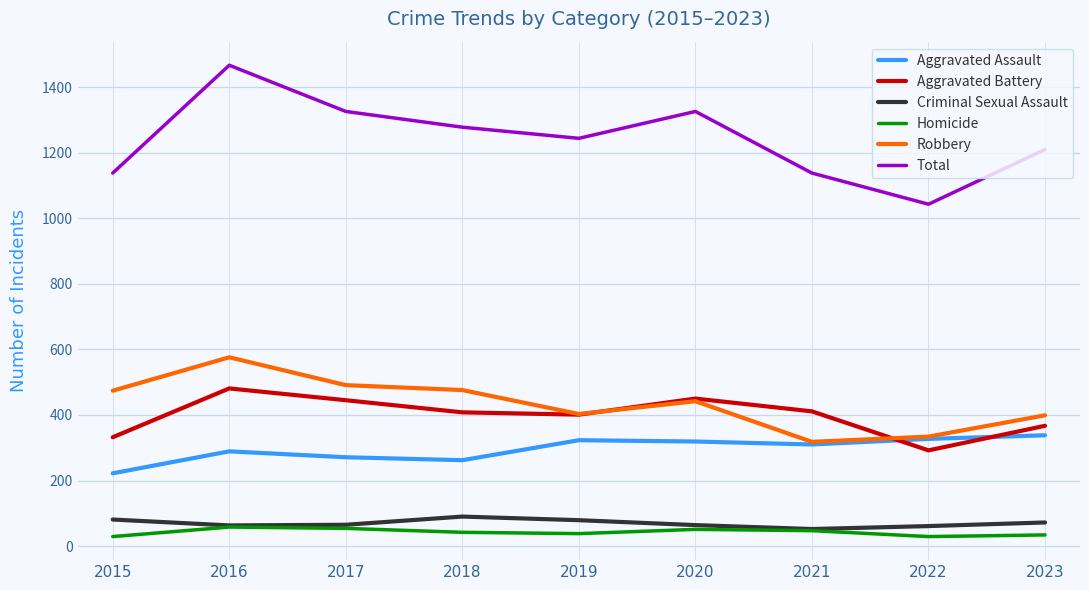

How many interior local peaks does the Total series have?

2